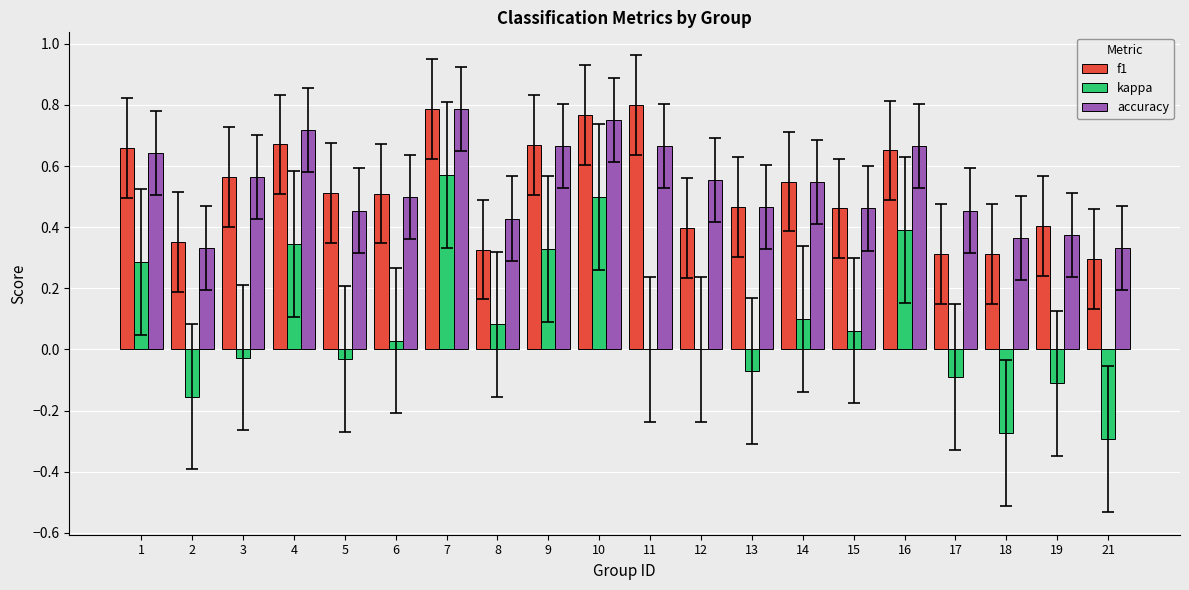

What is the sum of the f1 values at 6 and 16?

1.2